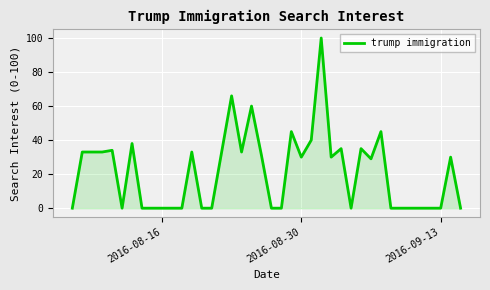

What is the greatest value displayed?

100